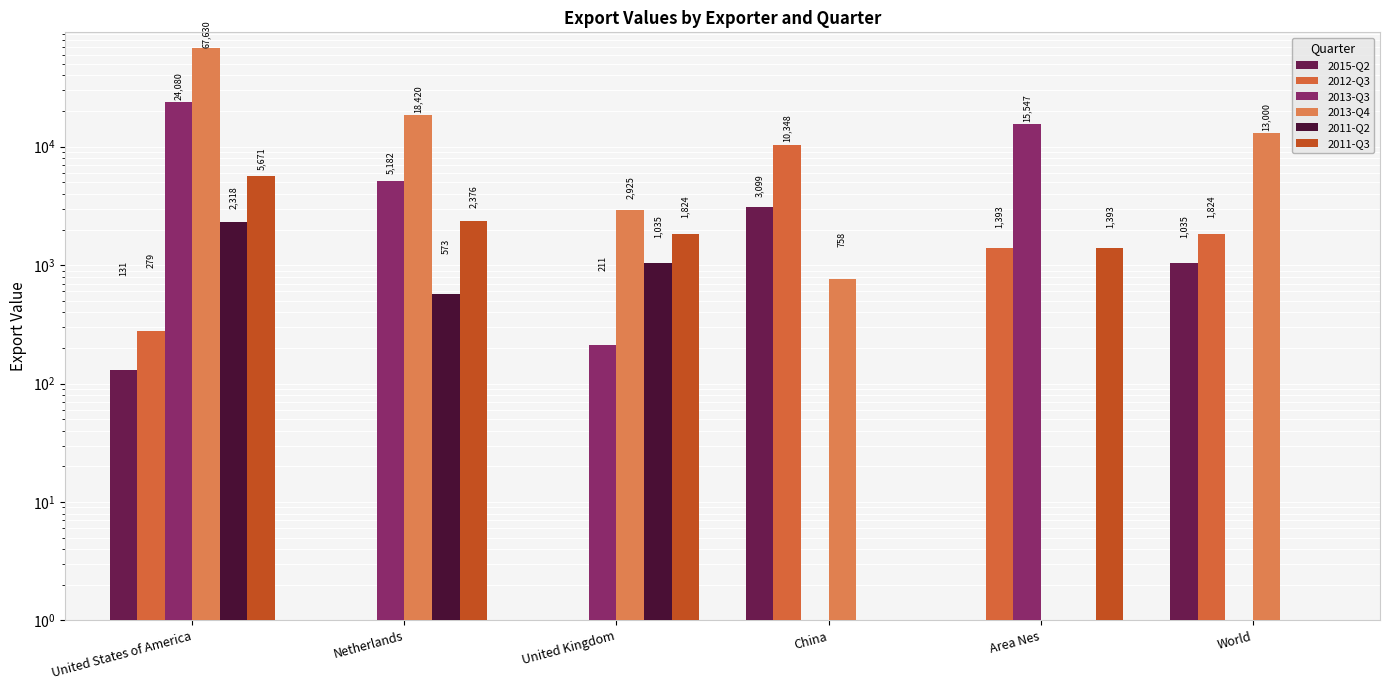

Are the bars horizontal?

No